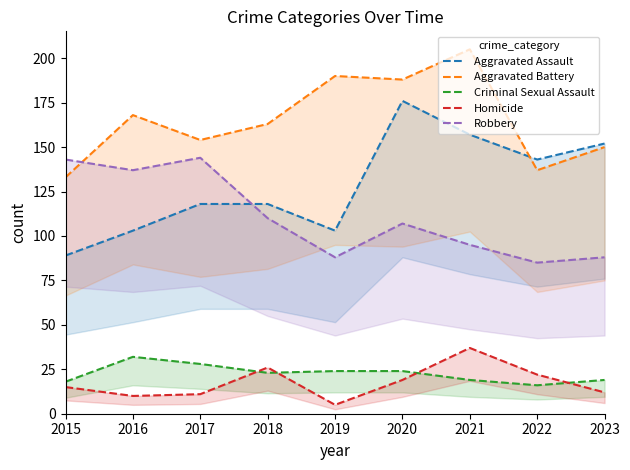

What are all the series names shown in the legend?

Aggravated Assault, Aggravated Battery, Criminal Sexual Assault, Homicide, Robbery